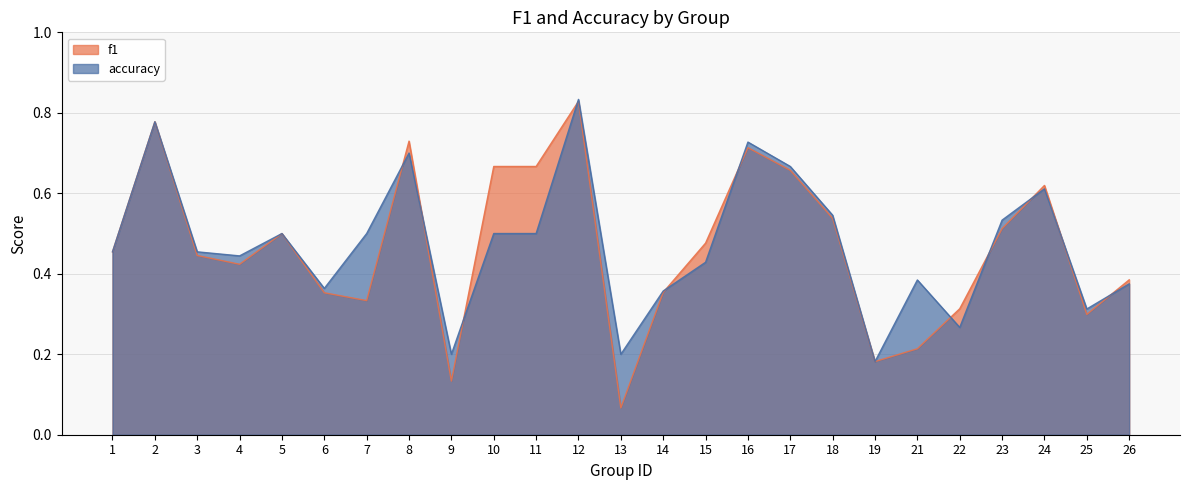

Between 10 and 18, which series saw the biggest shift?

f1